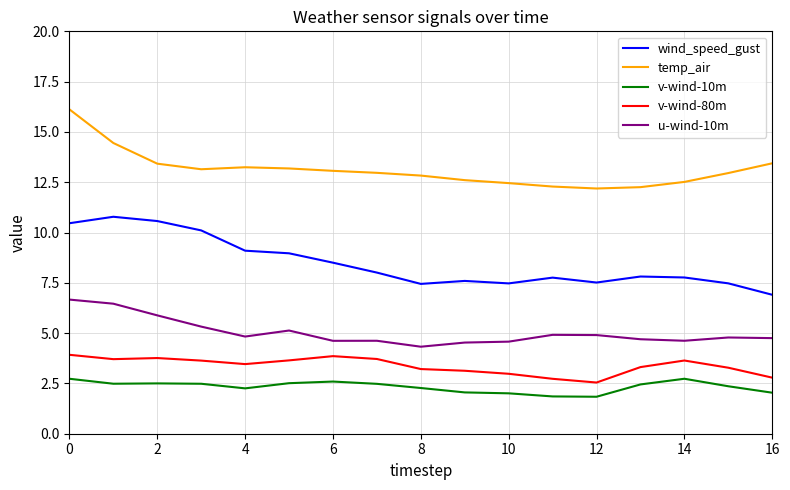

In v-wind-10m, how many points are higher than both neighbors (excluding endpoints)?

3